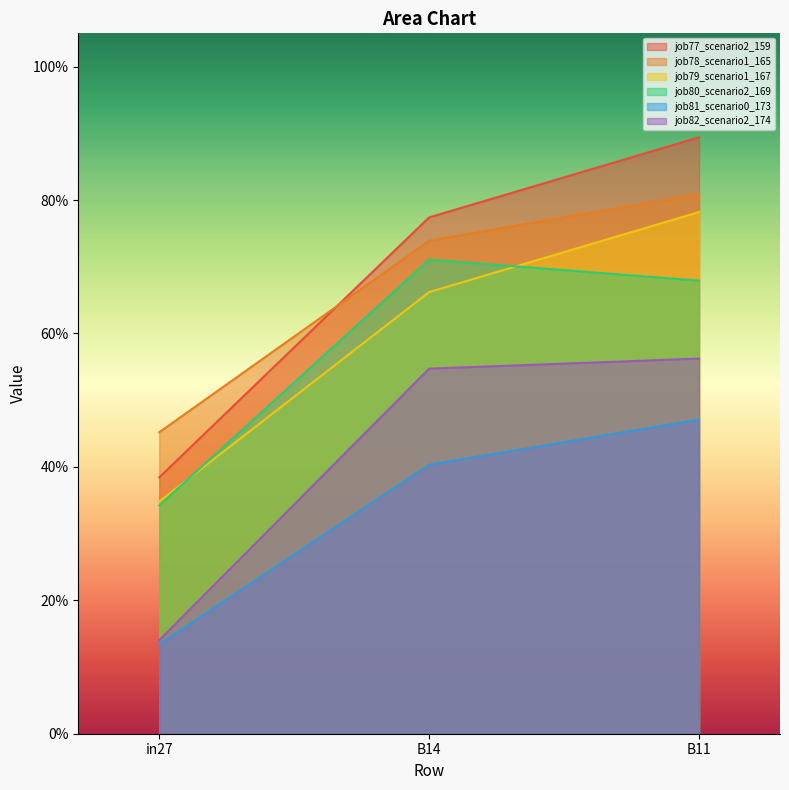

What is the difference between the maximum and second lowest values in the job81_scenario0_173 series?

0.1